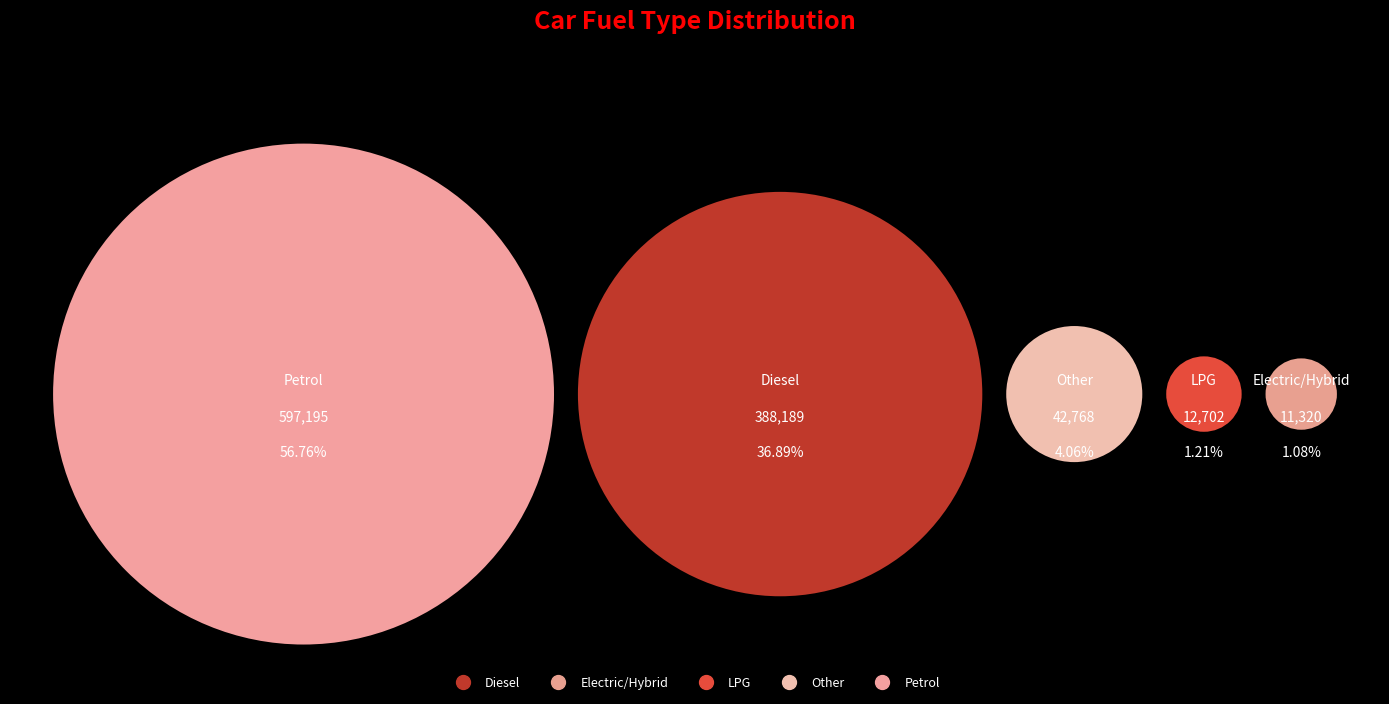

Is Petrol the majority of the pie?

Yes